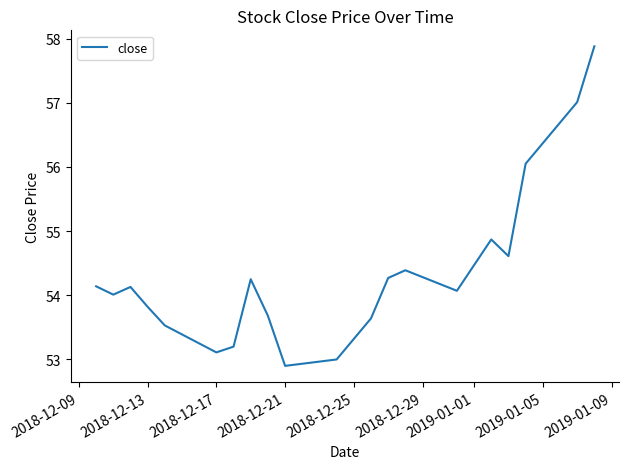

Is this an area chart (filled region under the line)?

No